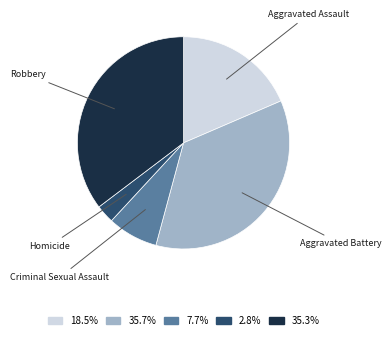

Which has a higher value, Aggravated Assault or Aggravated Battery?

Aggravated Battery